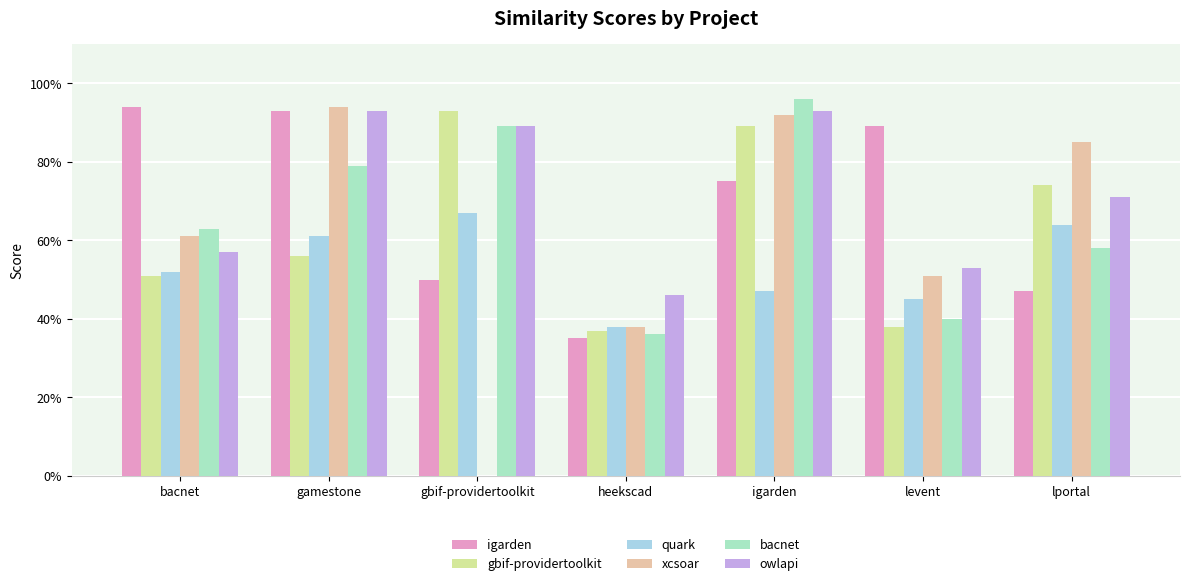

True or false: owlapi has a value of 0.9 at gbif-providertoolkit.

True